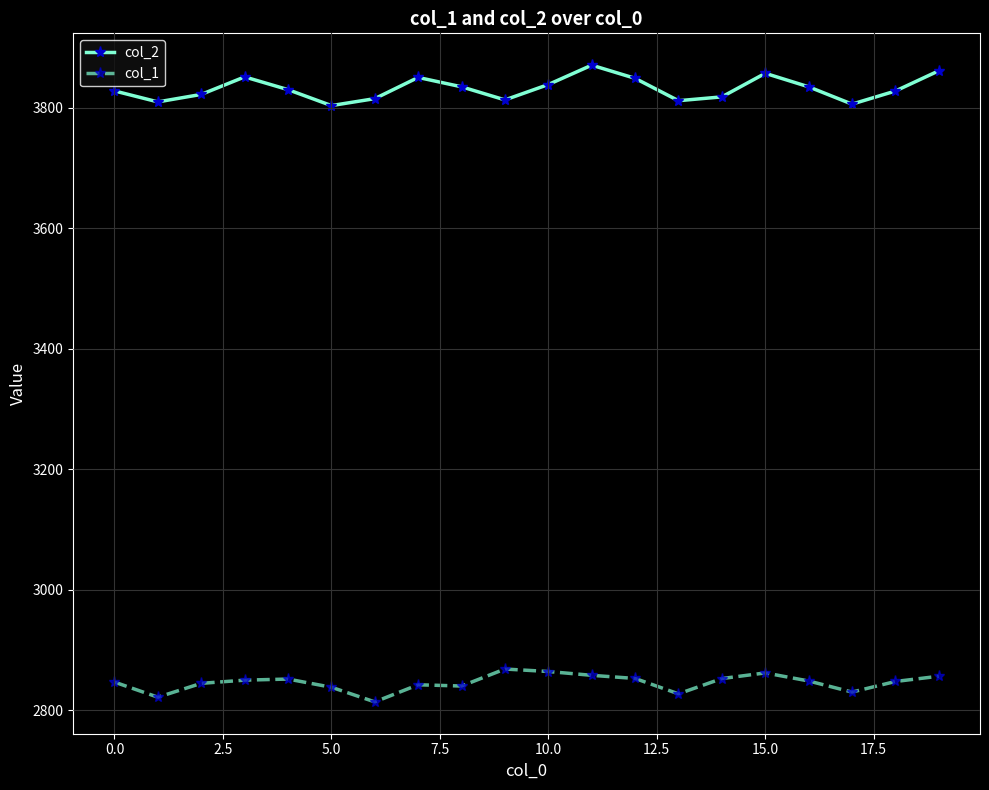

What is the difference between the maximum and minimum values in the col_2 series?

67.0